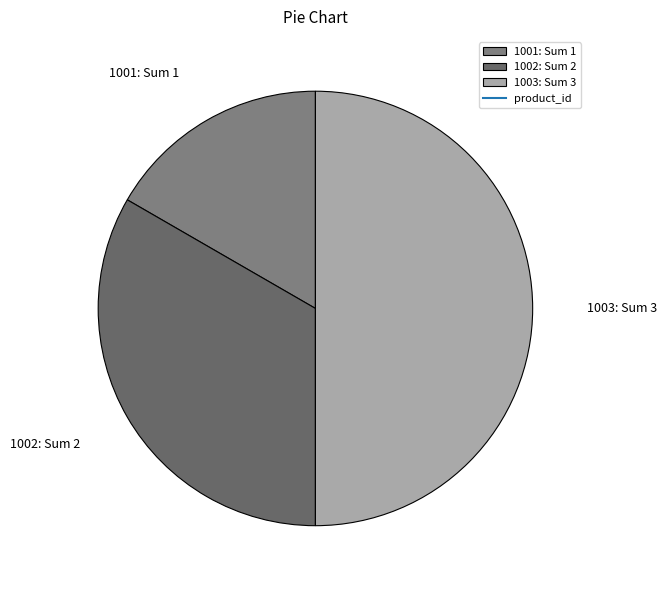

Rank the categories by value from lowest to highest.

1001, 1002, 1003